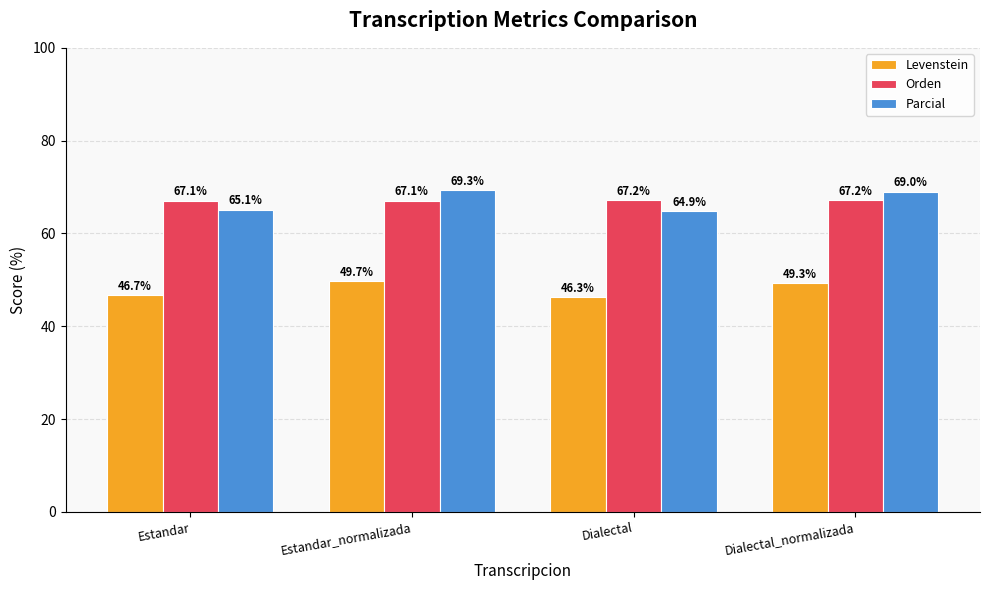

Reading left to right, transcribe all the data shown in this chart.

Levenstein: 46.7	49.7	46.3	49.3
Orden: 67.1	67.1	67.2	67.2
Parcial: 65.1	69.3	64.9	69.0